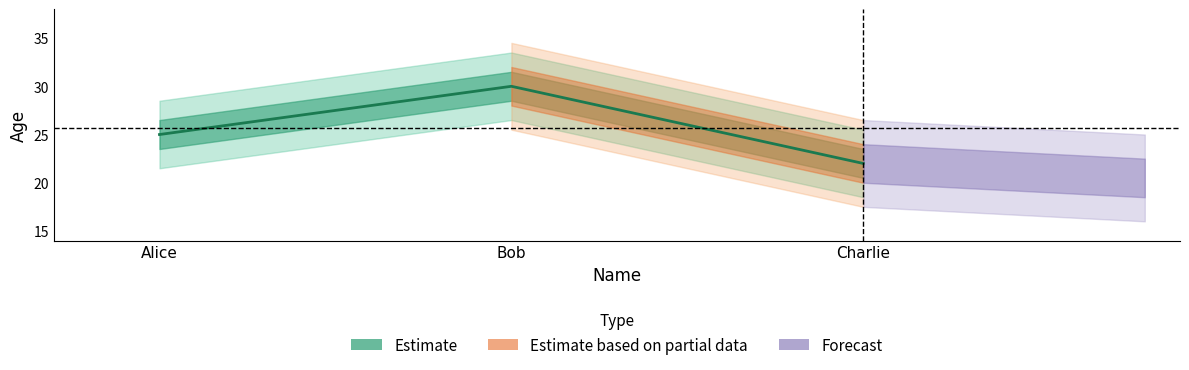

At which category does the chart reach its peak across all series?

Bob